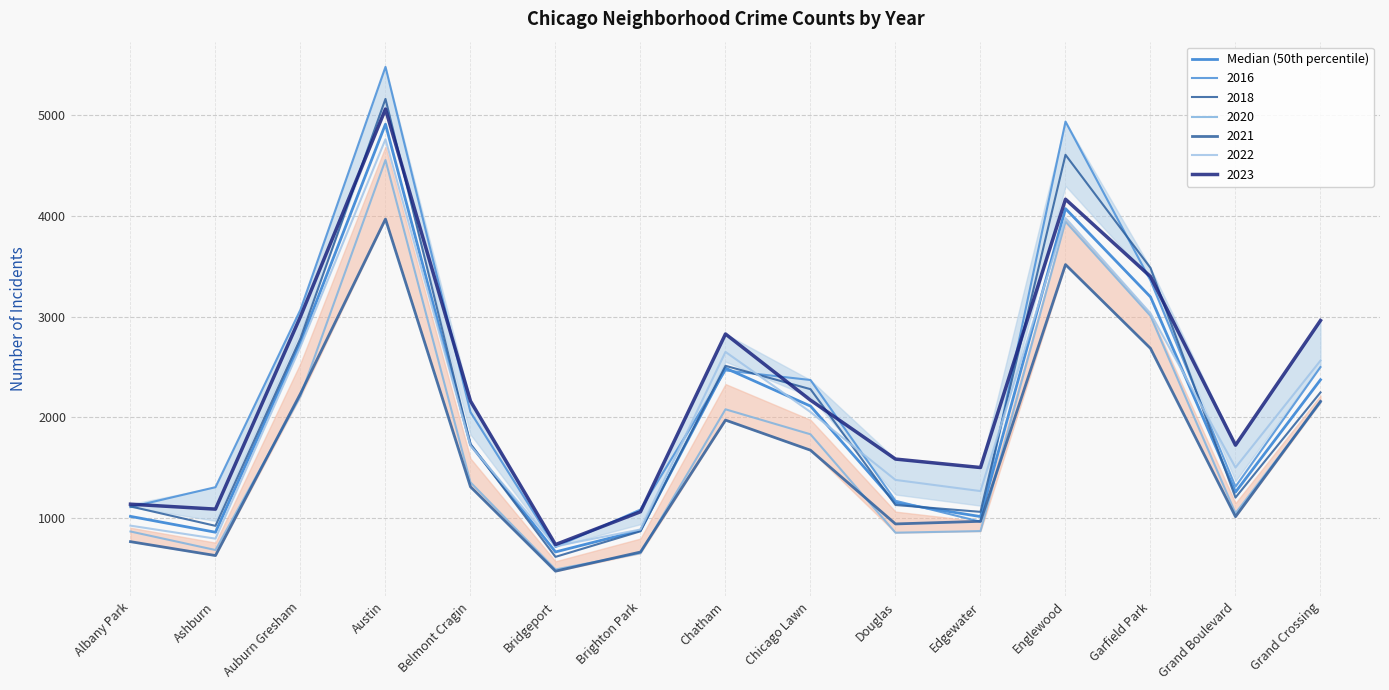

The chart shows a value of 3277.9 at Austin. True or false?

False